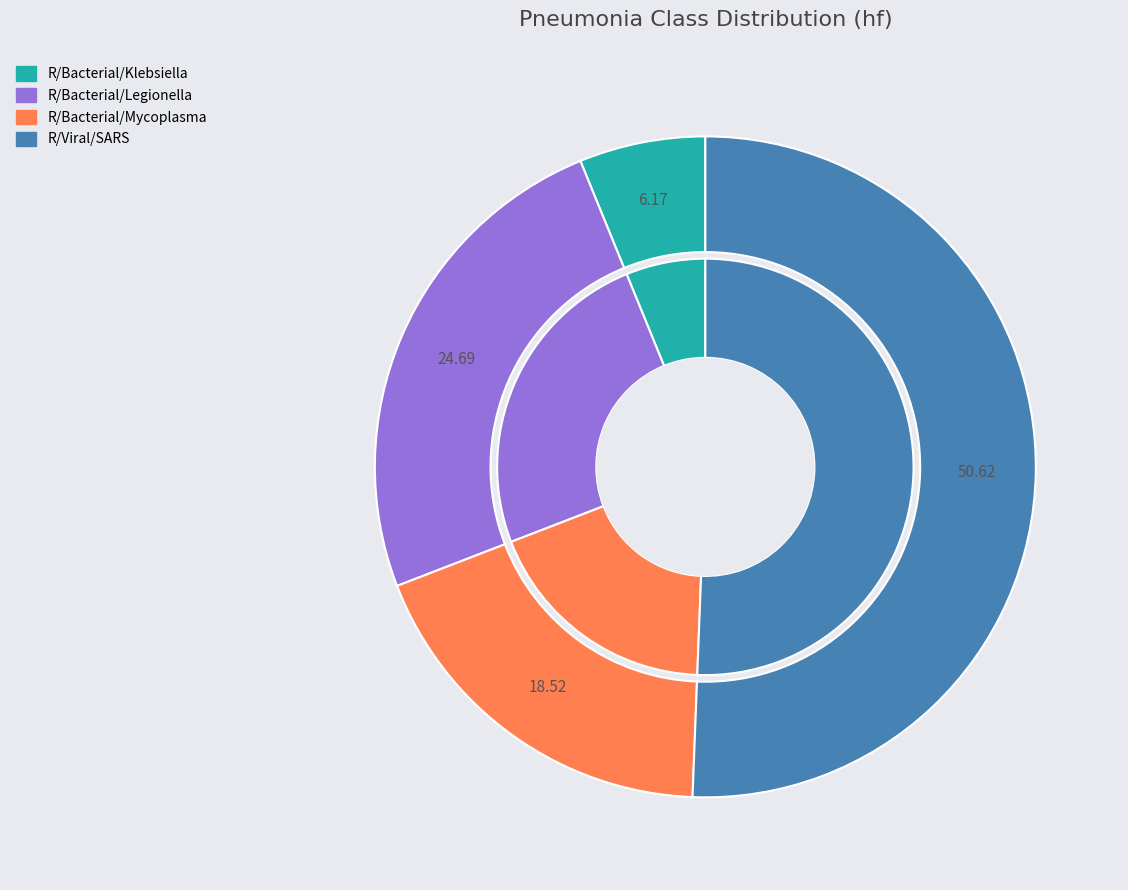

Rank the categories by value from lowest to highest.

R/Bacterial/Klebsiella, R/Bacterial/Mycoplasma, R/Bacterial/Legionella, R/Viral/SARS